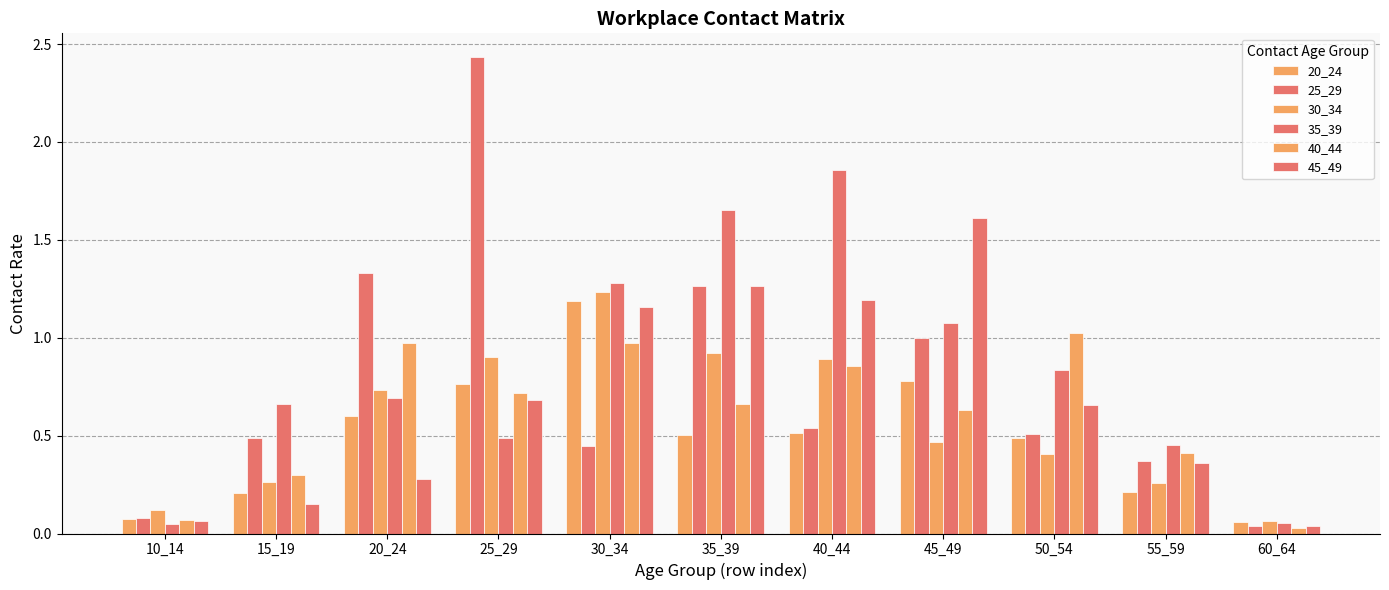

Reading left to right, what are all the values shown in this chart?

20_24: 10_14=0.1	15_19=0.2	20_24=0.6	25_29=0.8	30_34=1.2	35_39=0.5	40_44=0.5	45_49=0.8	50_54=0.5	55_59=0.2	60_64=0.1
25_29: 10_14=0.1	15_19=0.5	20_24=1.3	25_29=2.4	30_34=0.4	35_39=1.3	40_44=0.5	45_49=1.0	50_54=0.5	55_59=0.4	60_64=0.0
30_34: 10_14=0.1	15_19=0.3	20_24=0.7	25_29=0.9	30_34=1.2	35_39=0.9	40_44=0.9	45_49=0.5	50_54=0.4	55_59=0.3	60_64=0.1
35_39: 10_14=0.0	15_19=0.7	20_24=0.7	25_29=0.5	30_34=1.3	35_39=1.7	40_44=1.9	45_49=1.1	50_54=0.8	55_59=0.5	60_64=0.1
40_44: 10_14=0.1	15_19=0.3	20_24=1.0	25_29=0.7	30_34=1.0	35_39=0.7	40_44=0.9	45_49=0.6	50_54=1.0	55_59=0.4	60_64=0.0
45_49: 10_14=0.1	15_19=0.1	20_24=0.3	25_29=0.7	30_34=1.2	35_39=1.3	40_44=1.2	45_49=1.6	50_54=0.7	55_59=0.4	60_64=0.0